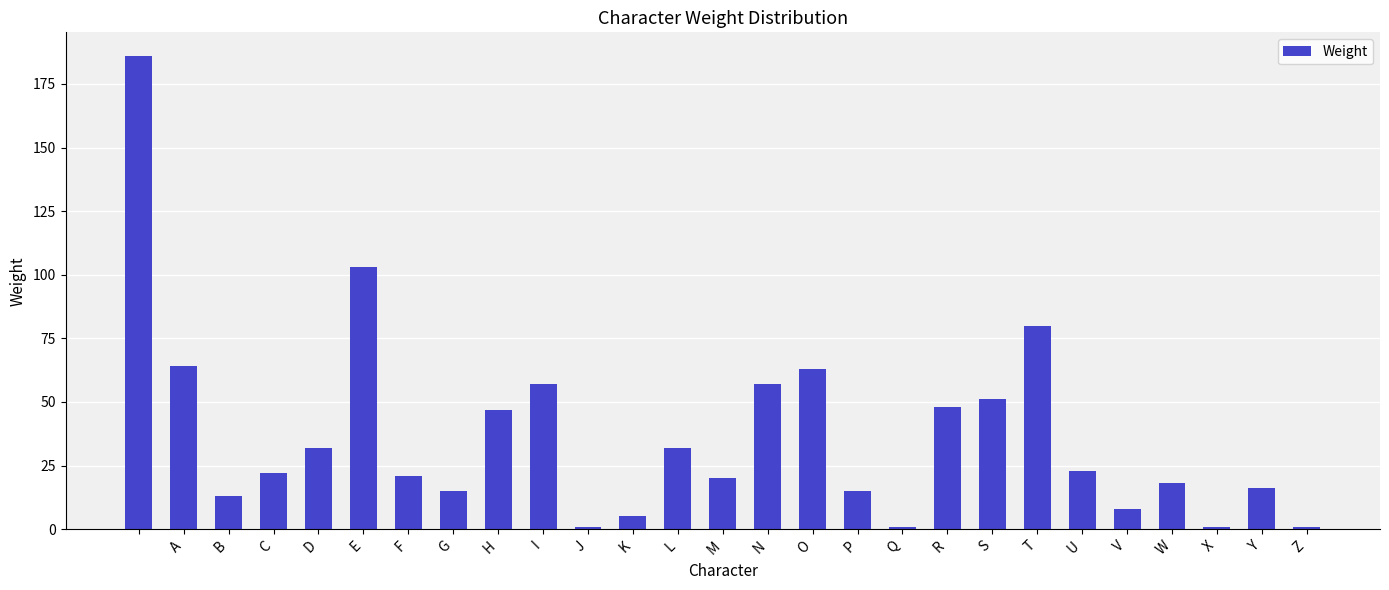

What is the sum of all values?

1000